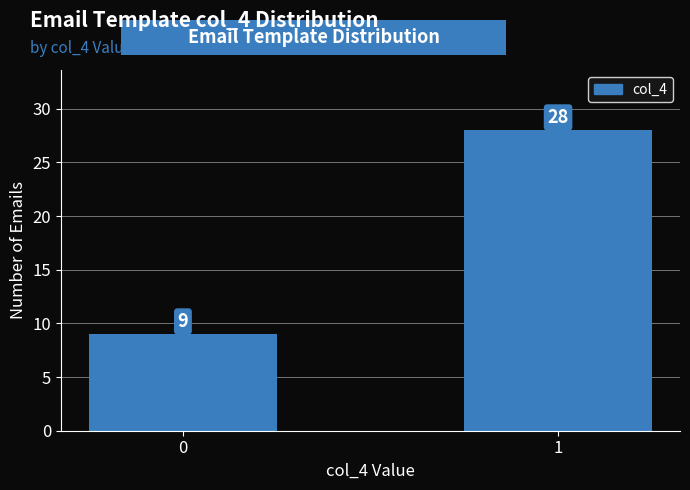

Reading left to right, extract all data points from this chart.

9	28